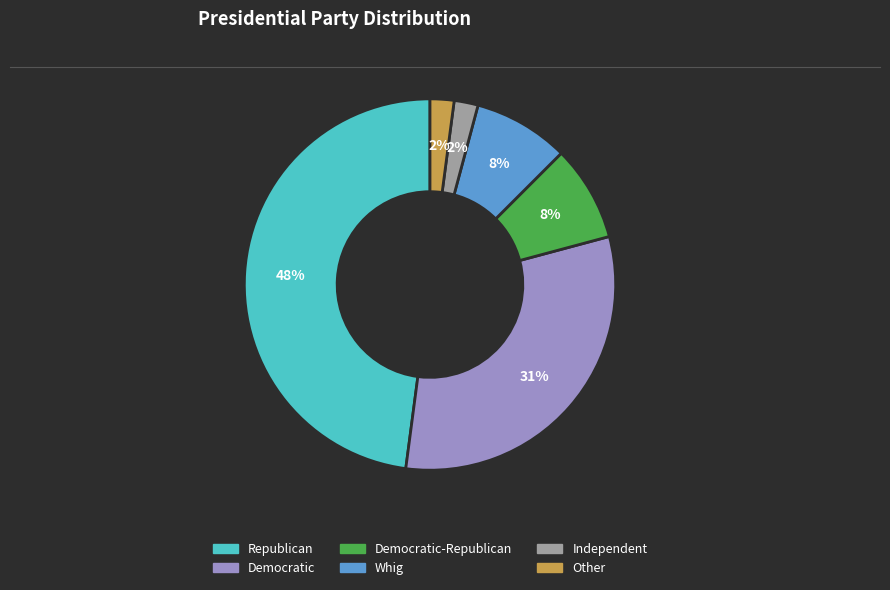

Count the number of slices in the pie.

6